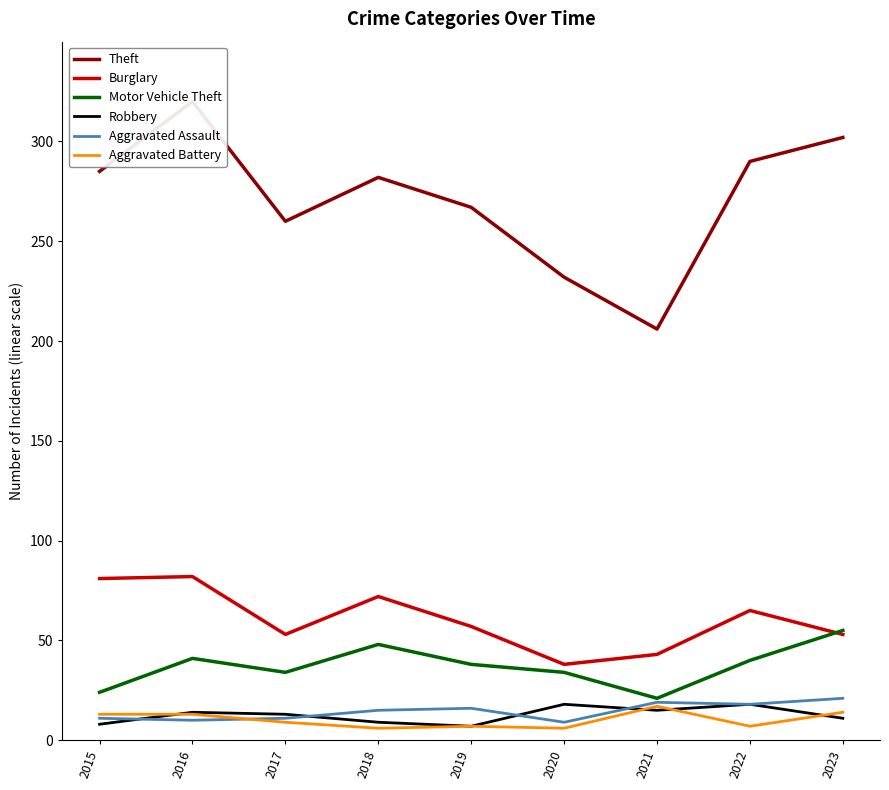

True or false: Robbery and Theft cross at least once.

False